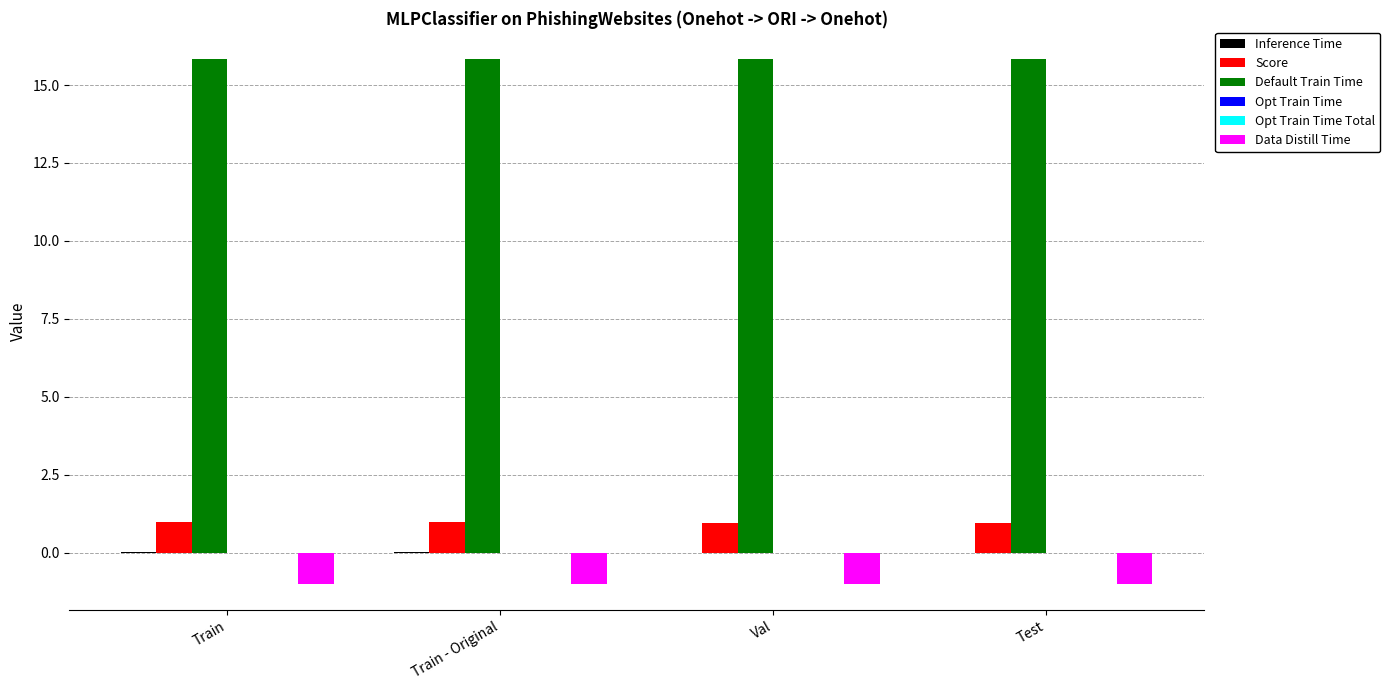

The Data Distill Time series shows -1.0 at Train - Original. True or false?

True